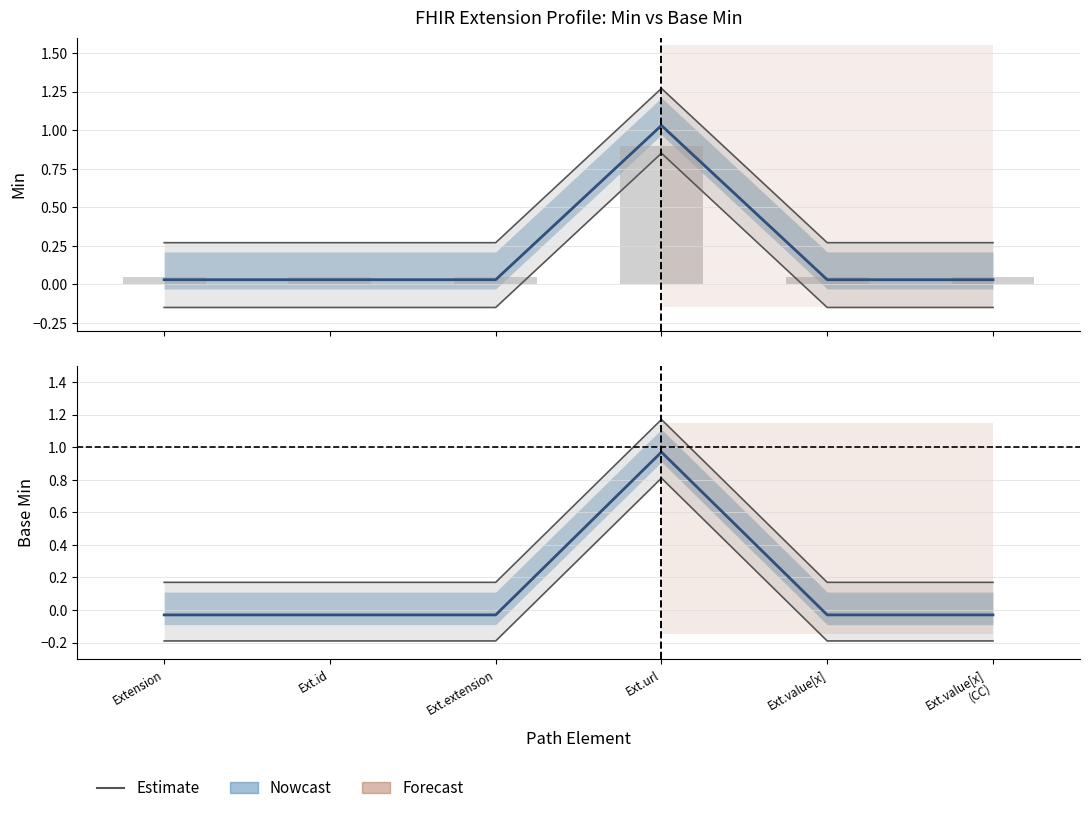

What is the label of the 1st bar from the right?

Ext.value[x]
(CC)